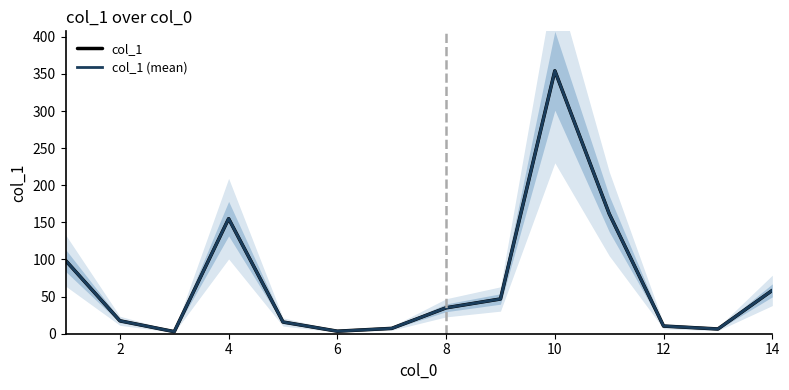

List the series in order of their peak value, lowest first.

col_1, col_1 (mean)